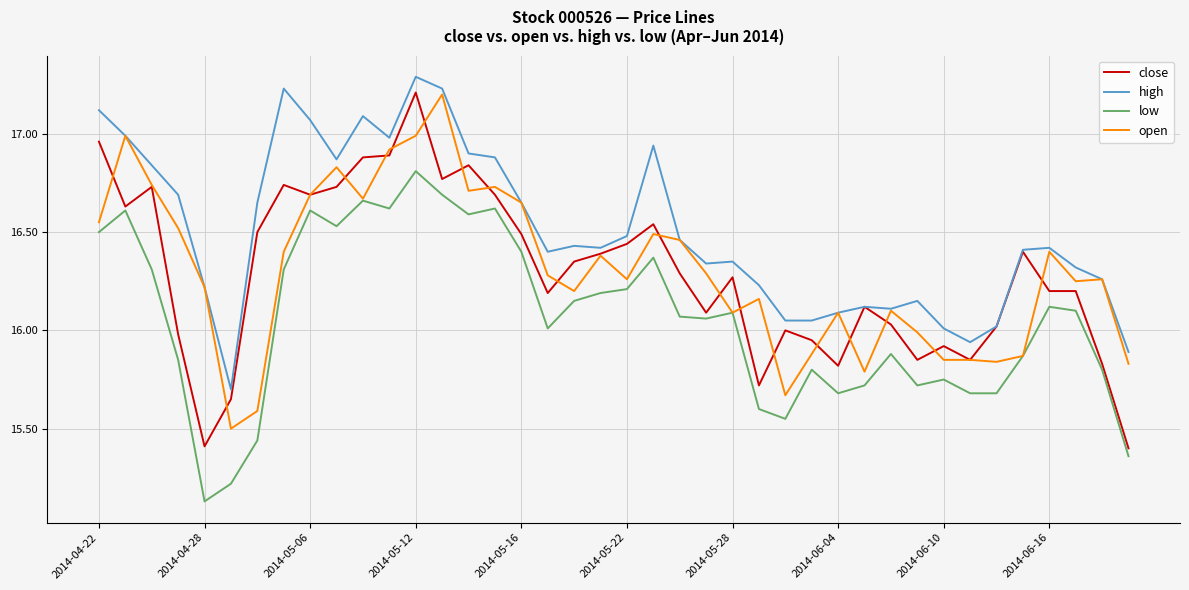

What is the highest value of the high series?

17.3